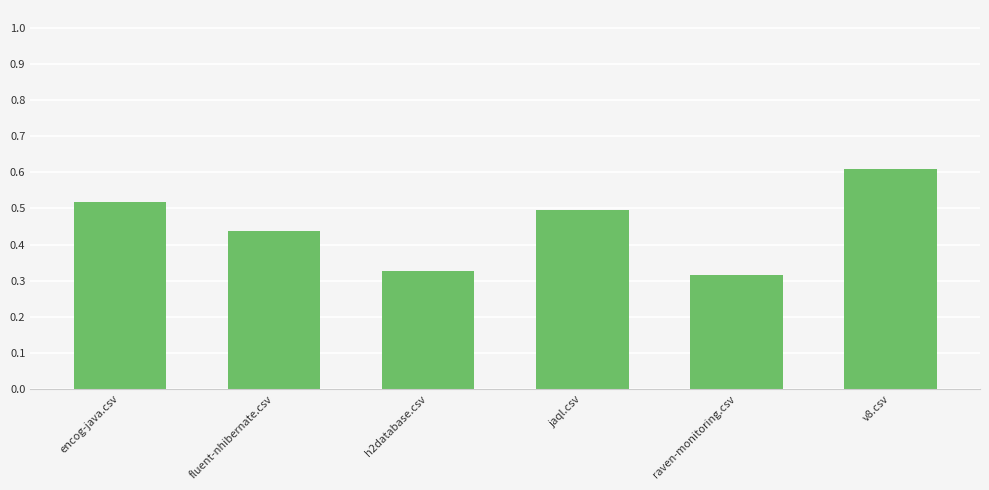

Where is the data nearest to the value 0?

raven-monitoring.csv